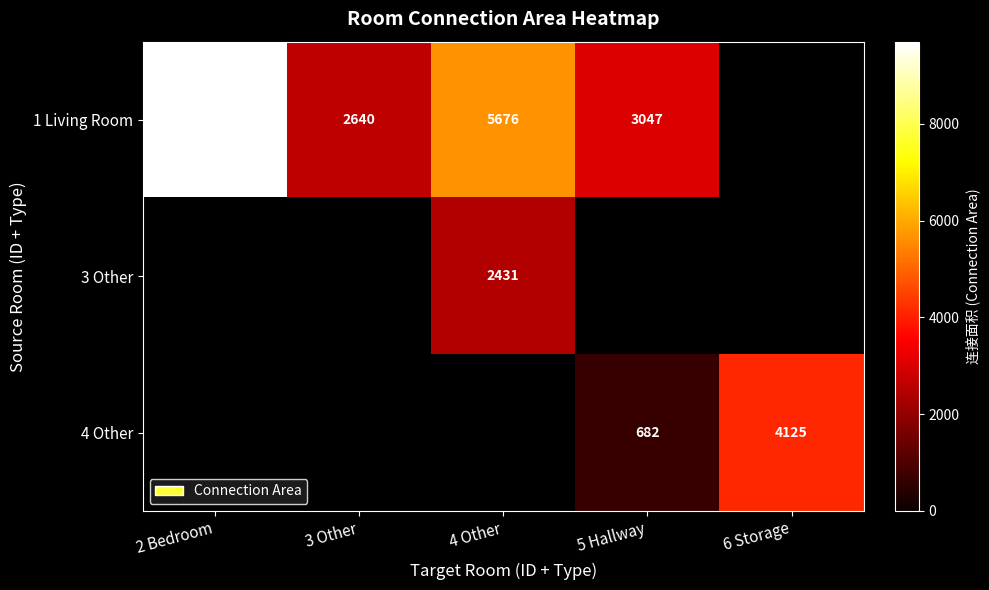

The value of 1 Living Room at 3 Other is 2640. True or false?

True